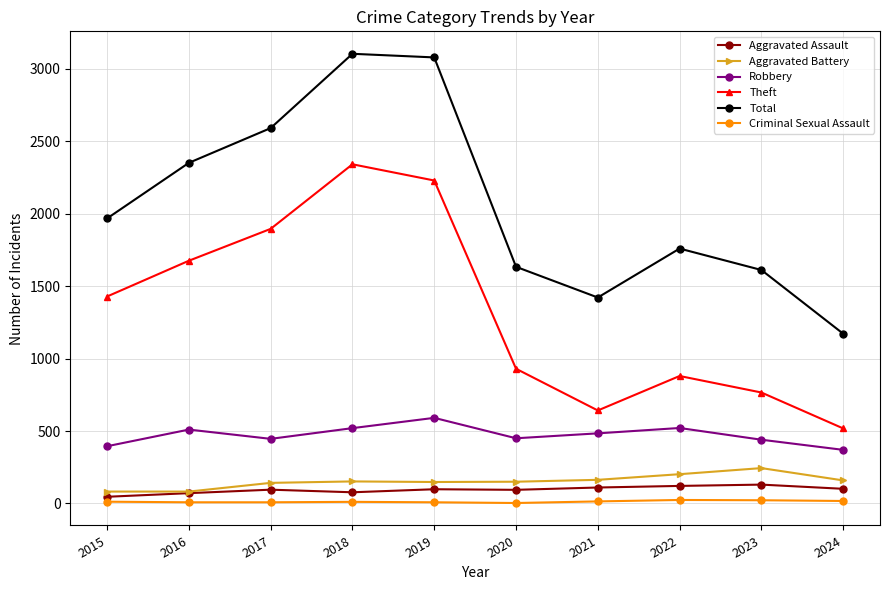

What are all the series names shown in the legend?

Aggravated Assault, Aggravated Battery, Robbery, Theft, Total, Criminal Sexual Assault